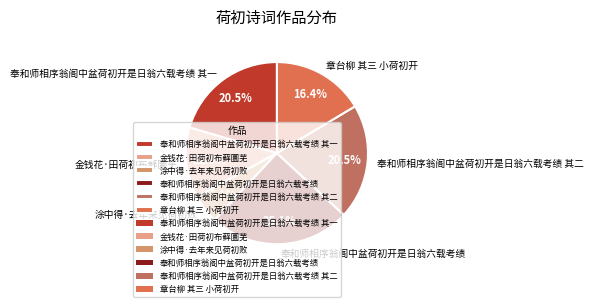

Does 章台柳 其三 小荷初开 account for over 50% of the chart?

No